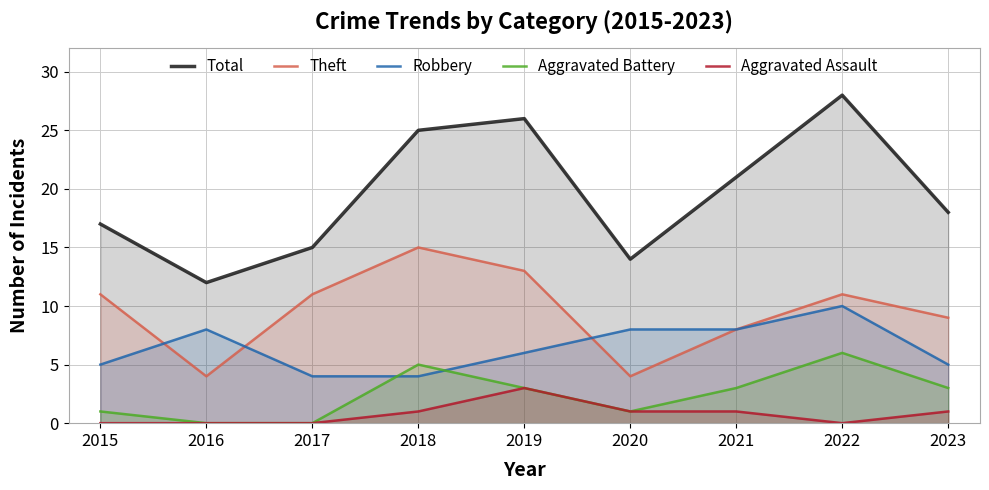

What is the approximate value of Aggravated Assault at 2021?

1